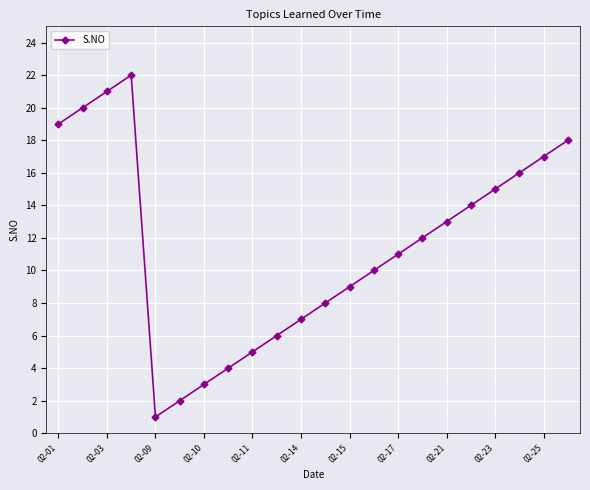

What is the maximum value shown in the chart?

22